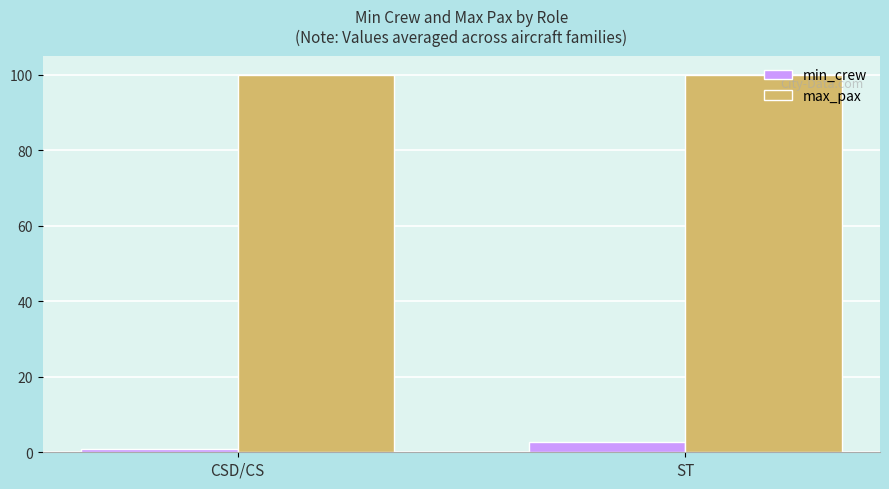

Does the chart contain stacked bars?

No